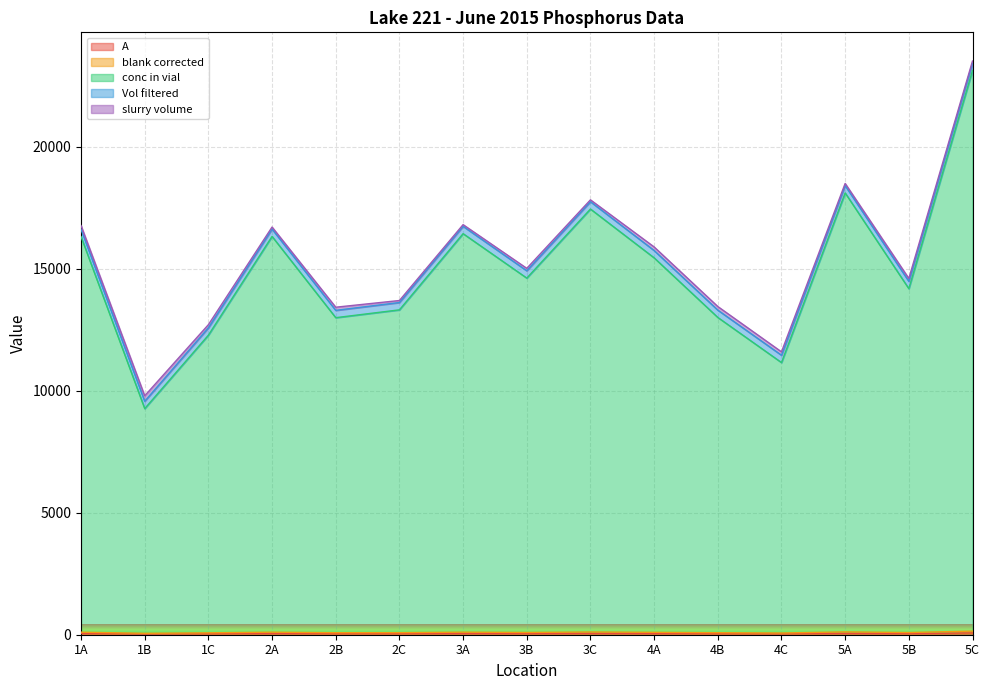

The A series shows 67.4 at 5B. True or false?

False